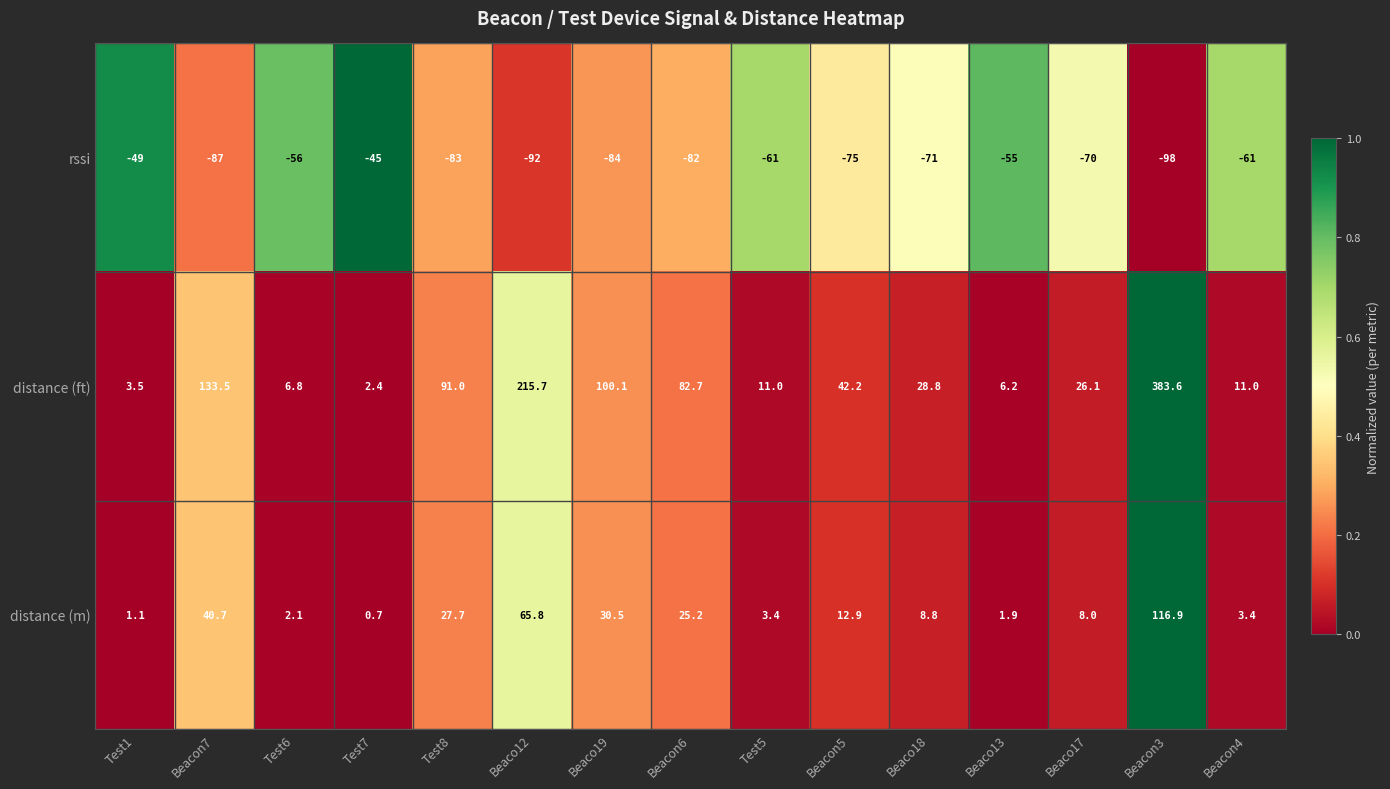

The value of rssi at Beaco19 is -150.1. True or false?

False